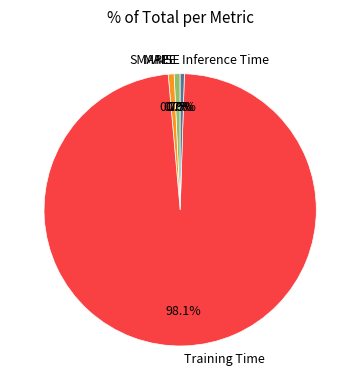

The SMAPE slice represents 11% of the pie. True or false?

False